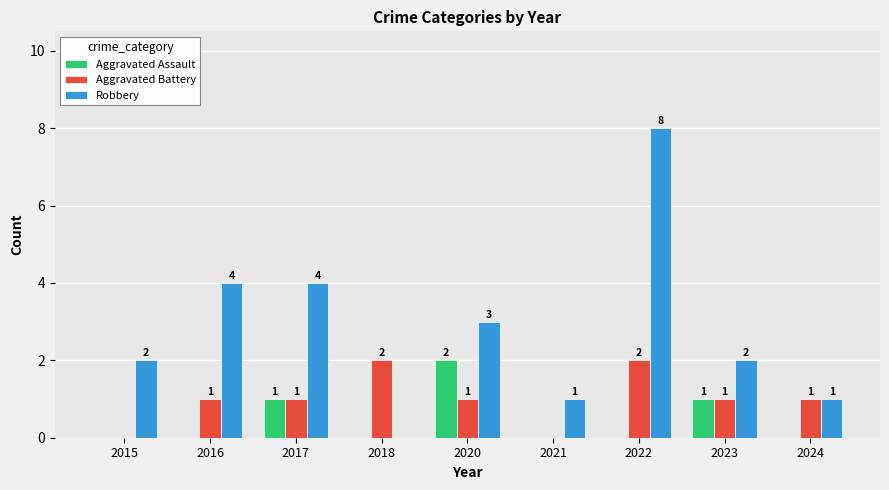

Which series has the largest total across all categories?

Robbery